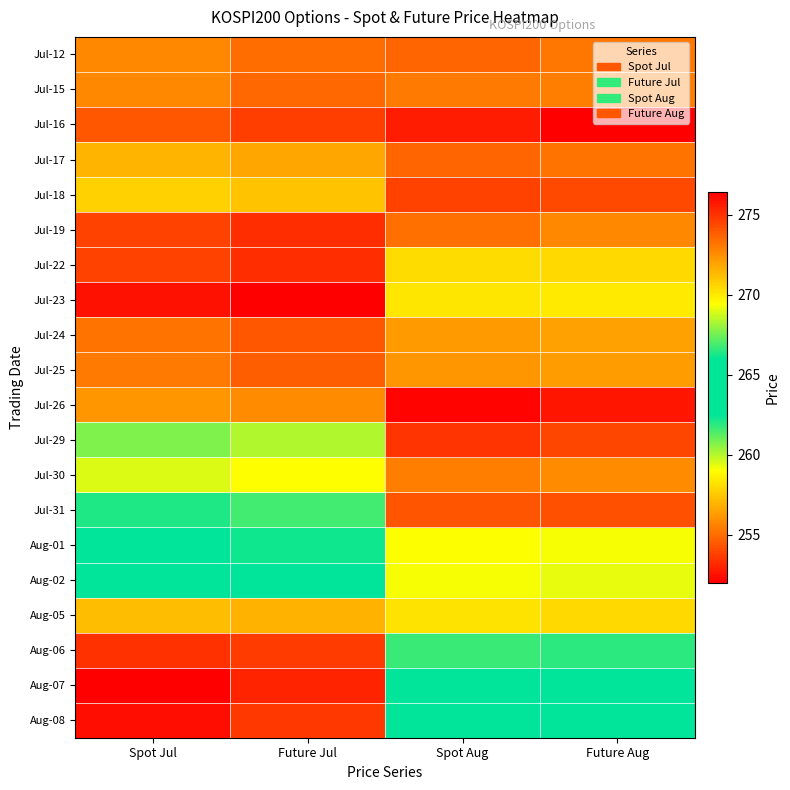

Reading left to right, extract all data points from this chart.

Jul-12: Spot Jul=272.7	Future Jul=273.4	Spot Aug=254.8	Future Aug=255.2
Jul-15: Spot Jul=272.6	Future Jul=273.5	Spot Aug=255.3	Future Aug=255.4
Jul-16: Spot Jul=274.1	Future Jul=274.7	Spot Aug=252.8	Future Aug=252.1
Jul-17: Spot Jul=271.5	Future Jul=271.9	Spot Aug=254.9	Future Aug=255.2
Jul-18: Spot Jul=270.7	Future Jul=271.1	Spot Aug=253.9	Future Aug=254.1
Jul-19: Spot Jul=274.6	Future Jul=275.1	Spot Aug=255.1	Future Aug=255.8
Jul-22: Spot Jul=274.6	Future Jul=275.1	Spot Aug=258.1	Future Aug=258.0
Jul-23: Spot Jul=275.9	Future Jul=276.4	Spot Aug=258.4	Future Aug=258.4
Jul-24: Spot Jul=273.2	Future Jul=274.1	Spot Aug=256.3	Future Aug=256.4
Jul-25: Spot Jul=273.0	Future Jul=273.8	Spot Aug=256.1	Future Aug=256.4
Jul-26: Spot Jul=272.2	Future Jul=272.6	Spot Aug=252.2	Future Aug=252.6
Jul-29: Spot Jul=267.8	Future Jul=268.4	Spot Aug=253.5	Future Aug=254.0
Jul-30: Spot Jul=268.9	Future Jul=269.4	Spot Aug=255.5	Future Aug=255.8
Jul-31: Spot Jul=266.3	Future Jul=266.9	Spot Aug=254.3	Future Aug=254.2
Aug-01: Spot Jul=265.7	Future Jul=266.2	Spot Aug=259.0	Future Aug=259.1
Aug-02: Spot Jul=263.0	Future Jul=263.1	Spot Aug=259.1	Future Aug=259.4
Aug-05: Spot Jul=257.2	Future Jul=256.9	Spot Aug=258.2	Future Aug=257.9
Aug-06: Spot Jul=253.4	Future Jul=253.7	Spot Aug=261.7	Future Aug=261.9
Aug-07: Spot Jul=252.0	Future Jul=253.0	Spot Aug=264.4	Future Aug=264.7
Aug-08: Spot Jul=252.4	Future Jul=253.6	Spot Aug=265.5	Future Aug=265.8